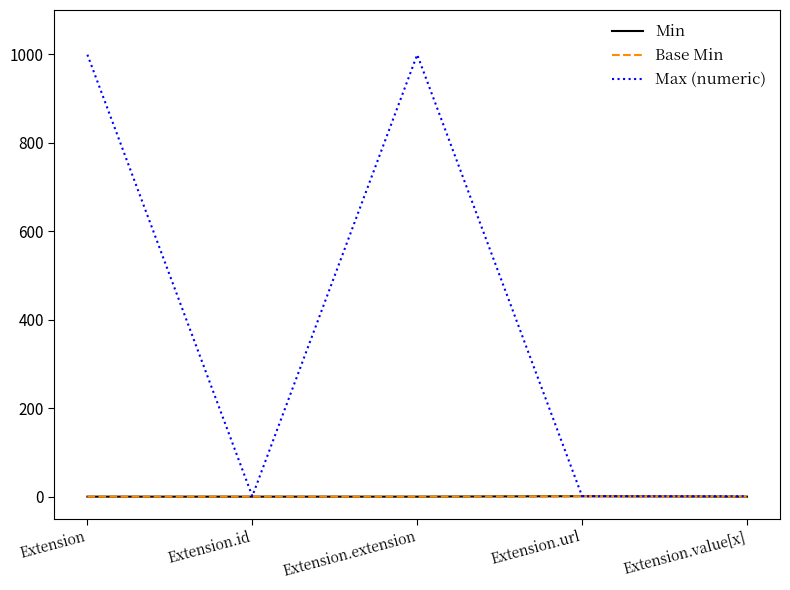

Reading right to left, what are all the values shown in this chart?

Min: Extension.value[x]=0	Extension.url=1	Extension.extension=0	Extension.id=0	Extension=0
Base Min: Extension.value[x]=0	Extension.url=1	Extension.extension=0	Extension.id=0	Extension=0
Max (numeric): Extension.value[x]=1	Extension.url=1	Extension.extension=999	Extension.id=1	Extension=999